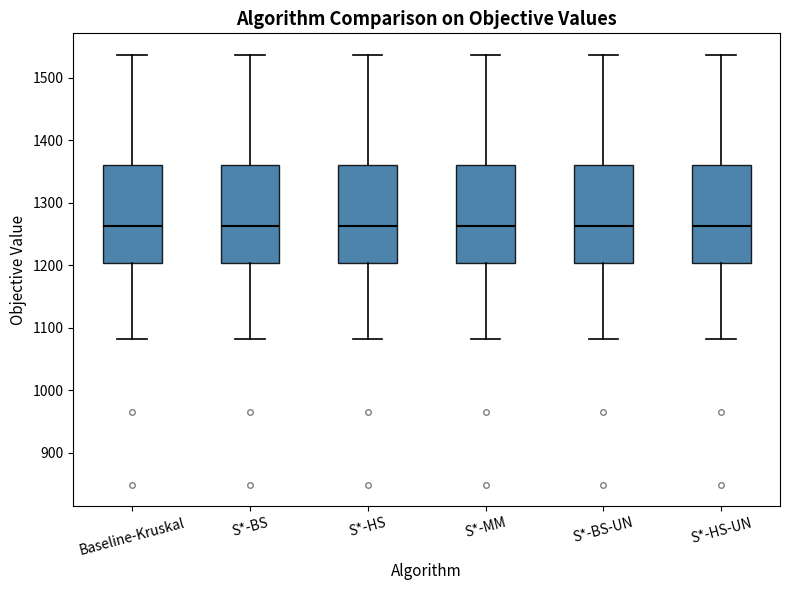

Reading left to right, read every box against the y-axis: the position of its median line, the range the box covers, and the ends of its whiskers. The values are not printed on the chart, so give them approximately, as read against the axis.

Baseline-Kruskal: median 1260, box 1200 to 1360, whiskers 1080 to 1540
S*-BS: median 1260, box 1200 to 1360, whiskers 1080 to 1540
S*-HS: median 1260, box 1200 to 1360, whiskers 1080 to 1540
S*-MM: median 1260, box 1200 to 1360, whiskers 1080 to 1540
S*-BS-UN: median 1260, box 1200 to 1360, whiskers 1080 to 1540
S*-HS-UN: median 1260, box 1200 to 1360, whiskers 1080 to 1540